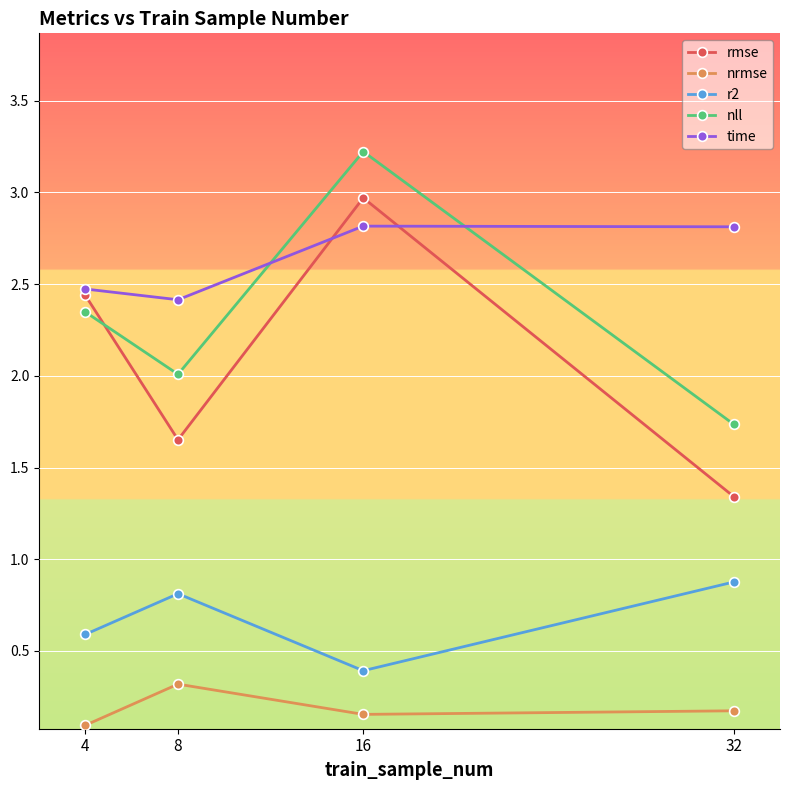

How many lines are shown in the chart?

5